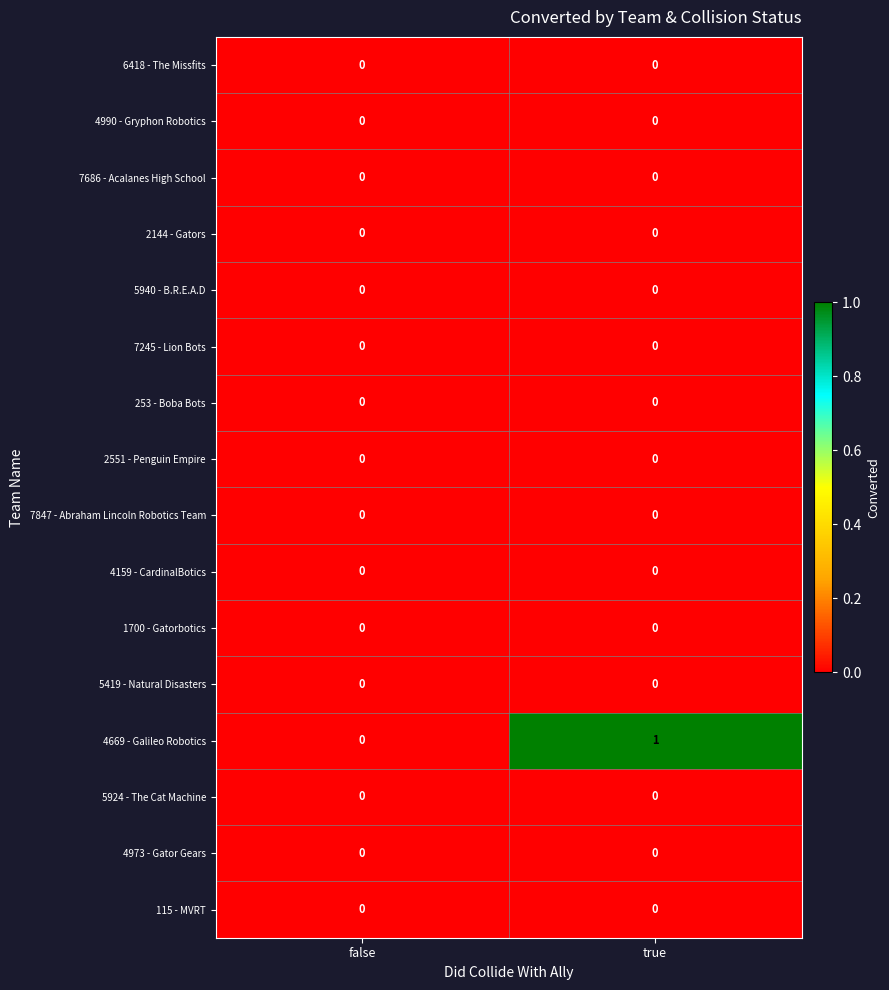

Which category has the highest value in the 4669 - Galileo Robotics series?

true